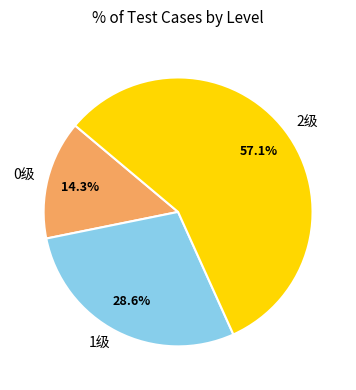

Does 2级 represent more than half of the total?

Yes